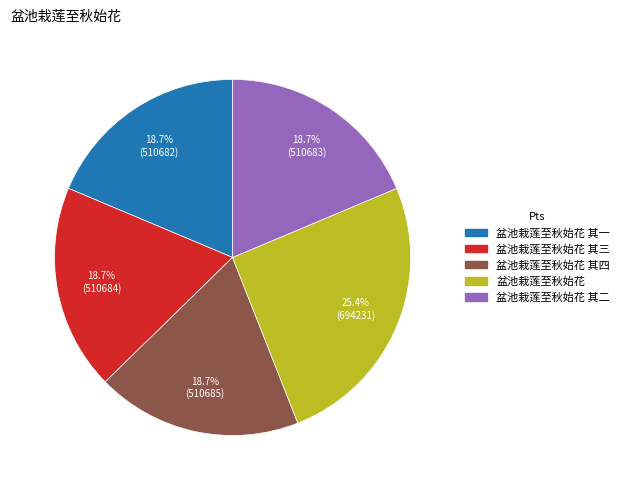

Is there any slice that represents more than half of the pie?

No